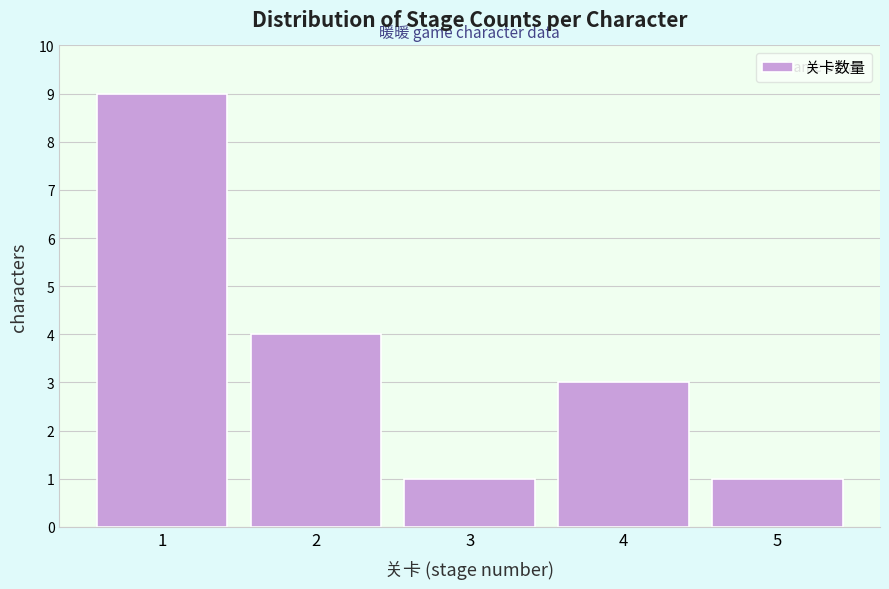

Reading left to right, list every bar in this chart as the range it spans on the x-axis followed by its height. The values are not printed on the chart, so give them approximately, as read against the axis.

0.5 to 1.5: 9
1.5 to 2.5: 4
2.5 to 3.5: 1
3.5 to 4.5: 3
4.5 to 5.5: 1